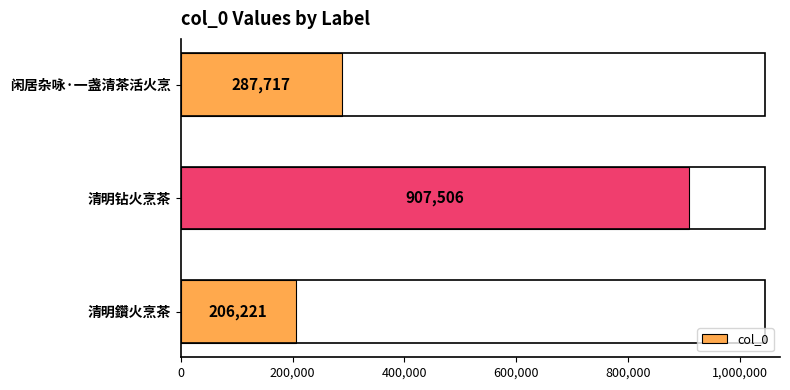

What is the average value?

467148